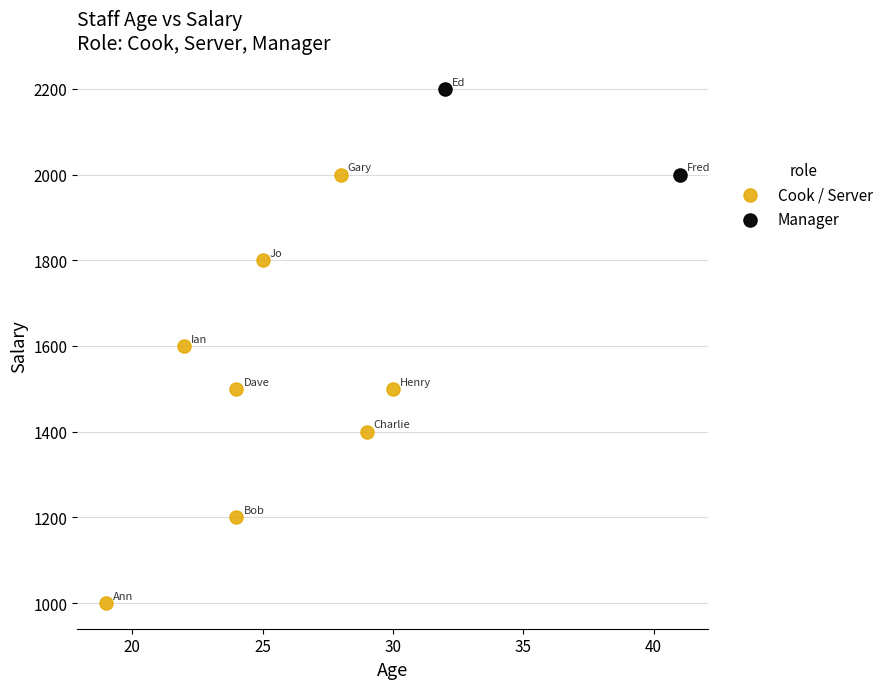

Which series reaches the maximum Y coordinate?

Manager